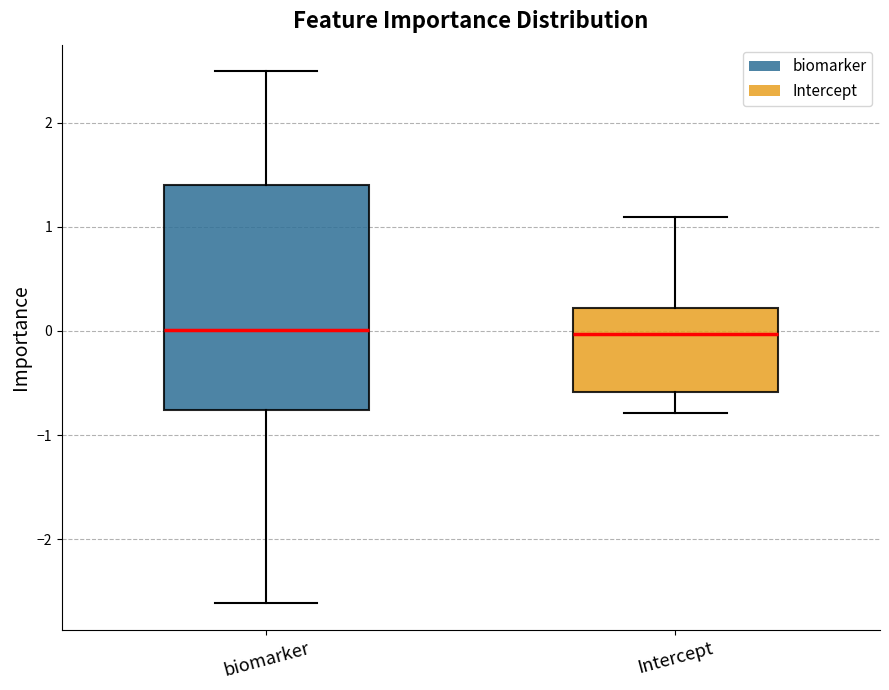

Where does the median line of the box for Intercept sit on the y-axis? The values are not printed on the chart, so give them approximately, as read against the axis.

0.0